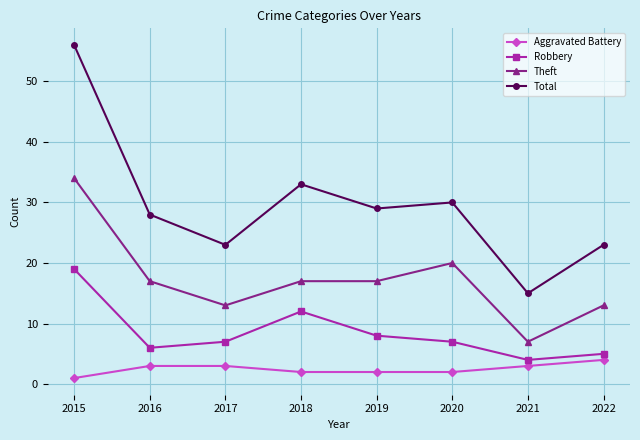

Read the Theft value at 2017.

13